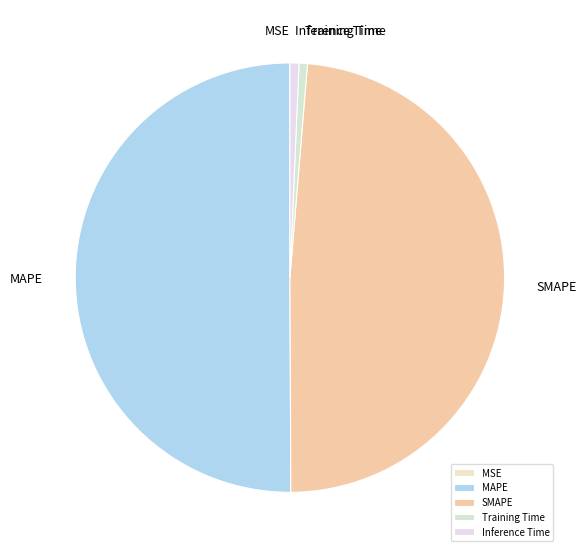

Which has a higher value, SMAPE or Inference Time?

SMAPE